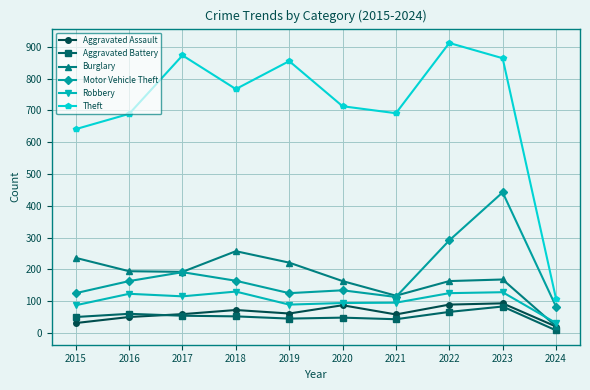

True or false: Burglary and Aggravated Battery intersect in this chart.

False